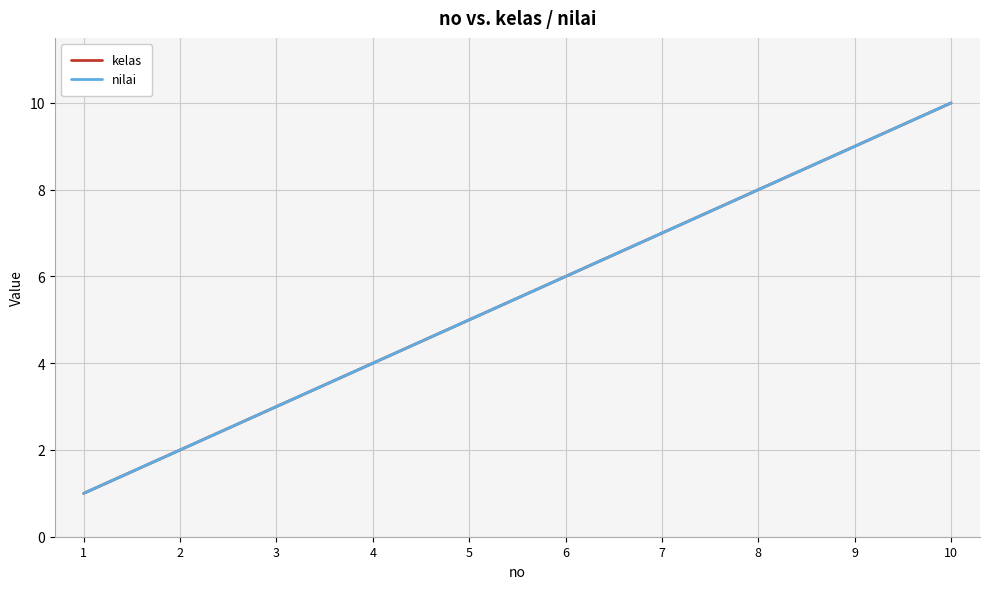

Is it true that nilai equals 9 at 7?

False